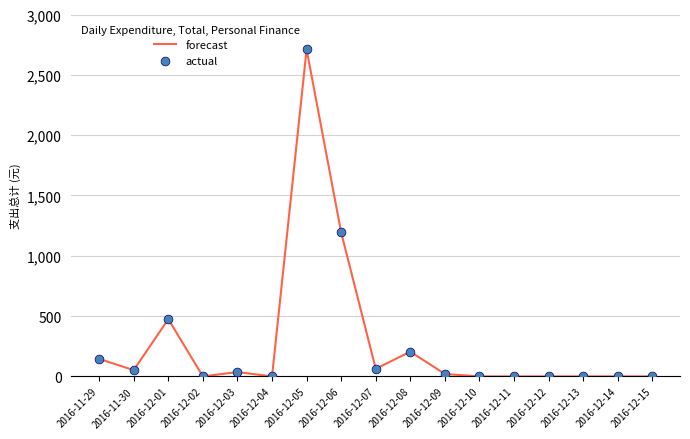

The value at 2016-12-11 is -922. True or false?

False